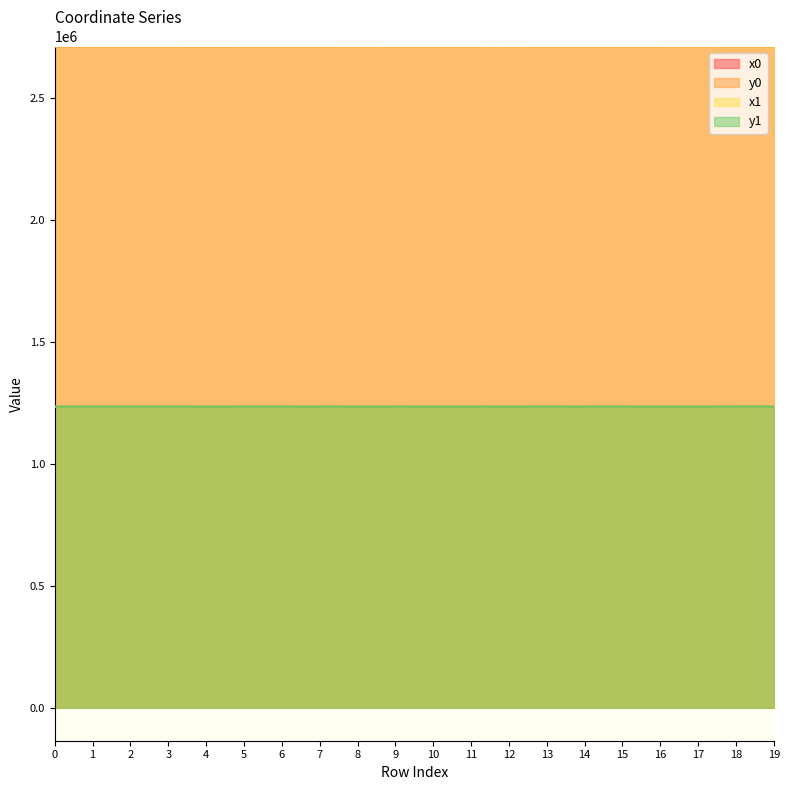

Reading left to right, transcribe all the data shown in this chart.

x0: 2709408.0	2709408.0	2709408.0	2709379.6	2709338.8	2709440.0	2709410.8	2709317.2	2709338.8	2709373.3	2709317.2	2709317.2	2709209.7	2709379.6	2709379.6	2709367.4	2709275.1	2709209.7	2709413.5	2709409.2
y0: 1233761.0	1233761.0	1233761.0	1233775.9	1233580.7	1233700.5	1233765.7	1233625.6	1233580.7	1233704.8	1233625.6	1233625.6	1233520.1	1233775.9	1233775.9	1233704.3	1233621.4	1233520.1	1233981.9	1233980.8
x1: 2709400.3	2709424.8	2709410.8	2709394.5	2709443.3	2709428.9	2709403.5	2709338.8	2709245.4	2709393.6	2709324.1	2709312.5	2709245.4	2709348.2	2709373.9	2709373.3	2709293.8	2709199.0	2709409.2	2709406.3
y1: 1233765.0	1233750.1	1233765.7	1233768.0	1233629.7	1233698.9	1233769.9	1233580.7	1233536.9	1233706.6	1233632.1	1233628.7	1233536.9	1233792.6	1233764.7	1233704.8	1233626.5	1233515.1	1233980.8	1233980.0